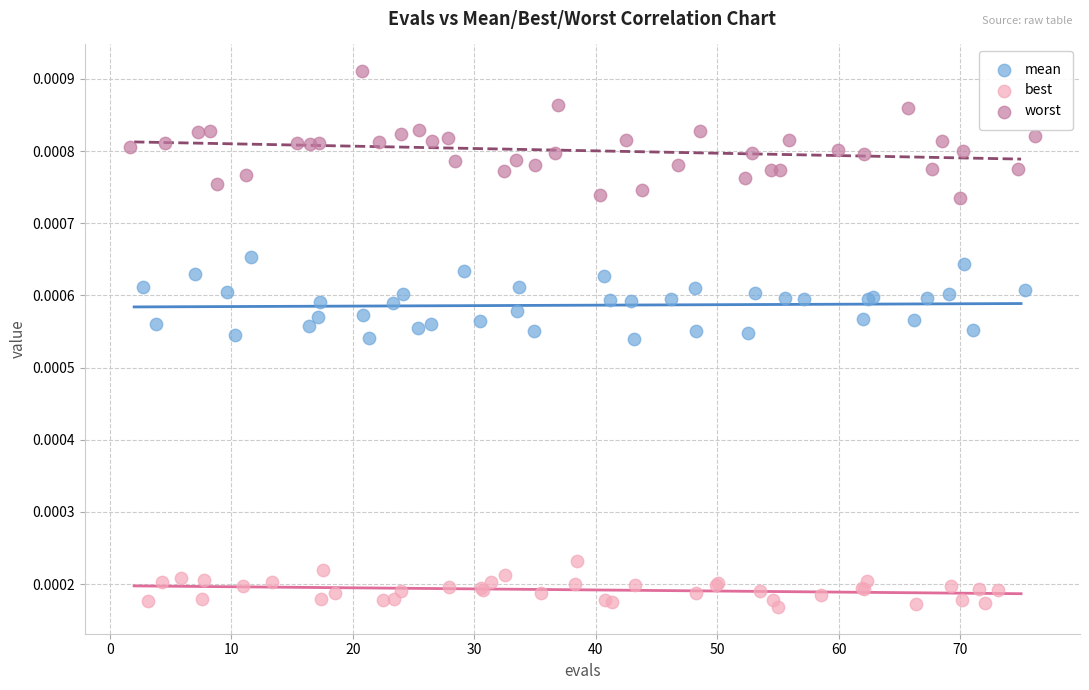

Which series reaches the maximum Y coordinate?

worst